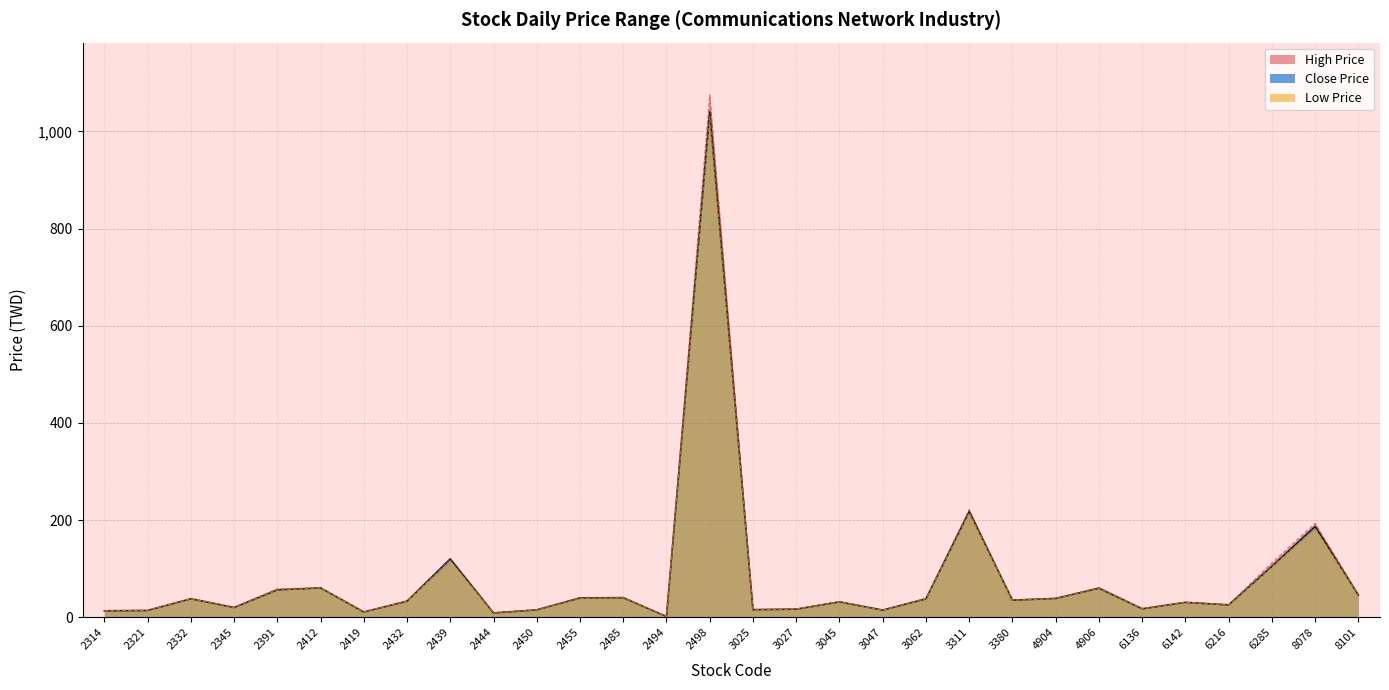

What is the value of the Low Price point at the 16th from the left?

15.4